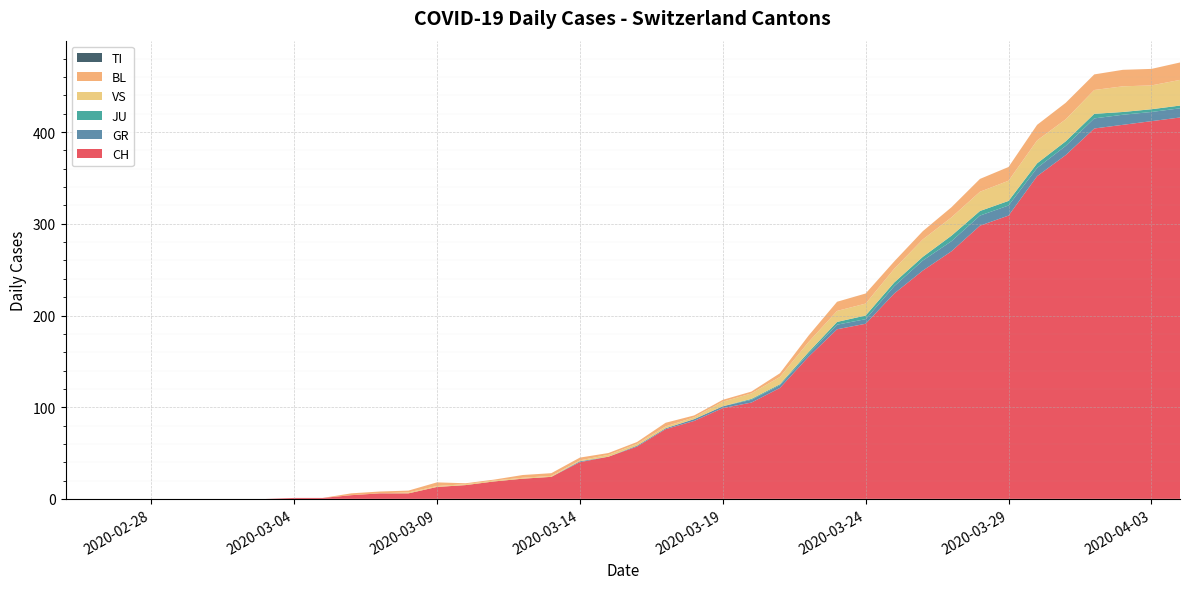

Reading right to left, transcribe all the data shown in this chart.

CH: 416	412	408	404	375	352	309	298	270	249	224	191	185	155	121	105	99	85	76	57	46	40	24	22	19	15	13	6	6	4	1	1	0	0	0	0	0	0	0	0
GR: 10	10	11	11	10	9	11	11	11	11	8	5	5	3	3	3	2	2	1	1	0	1	0	0	0	0	0	0	0	0	0	0	0	0	0	0	0	0	0	0
JU: 3	3	3	5	5	5	5	5	6	4	4	4	3	2	1	1	0	0	0	0	0	0	0	0	0	0	0	0	0	0	0	0	0	0	0	0	0	0	0	0
VS: 28	26	28	26	24	25	22	21	20	19	15	13	12	11	8	6	5	2	2	2	2	1	1	1	1	1	1	1	0	0	0	0	0	0	0	0	0	0	0	0
BL: 19	18	18	17	18	17	15	14	11	9	8	11	10	7	4	2	2	2	4	2	2	3	3	3	1	1	4	2	2	2	0	0	0	0	0	0	0	0	0	0
TI: 0	0	0	0	0	0	0	0	0	0	0	0	0	0	0	0	0	0	0	0	0	0	0	0	0	0	0	0	0	0	0	0	0	0	0	0	0	0	0	0